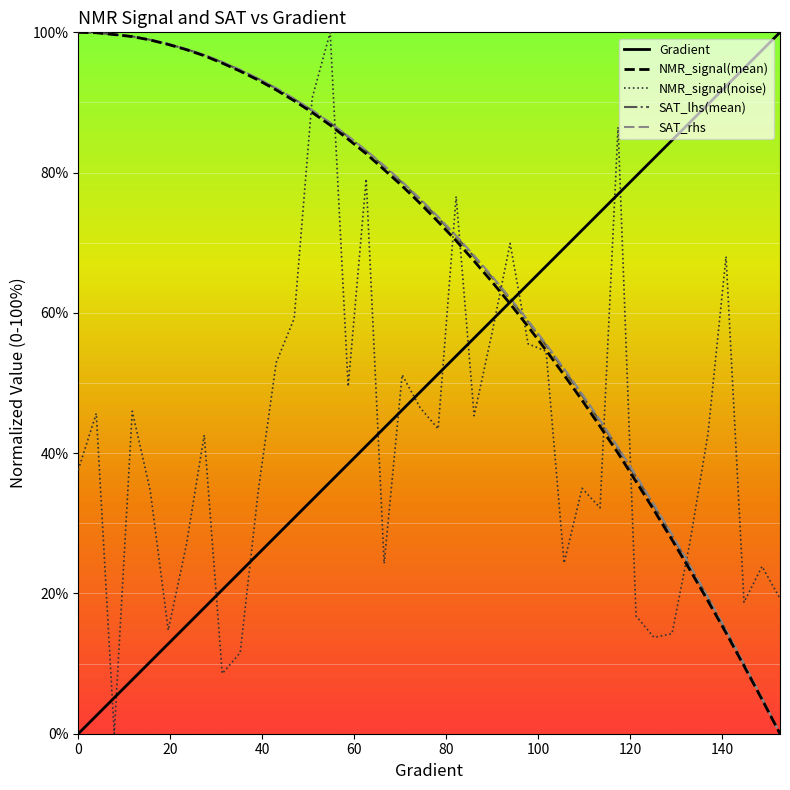

What is the maximum value for NMR_signal(mean)?

100.0